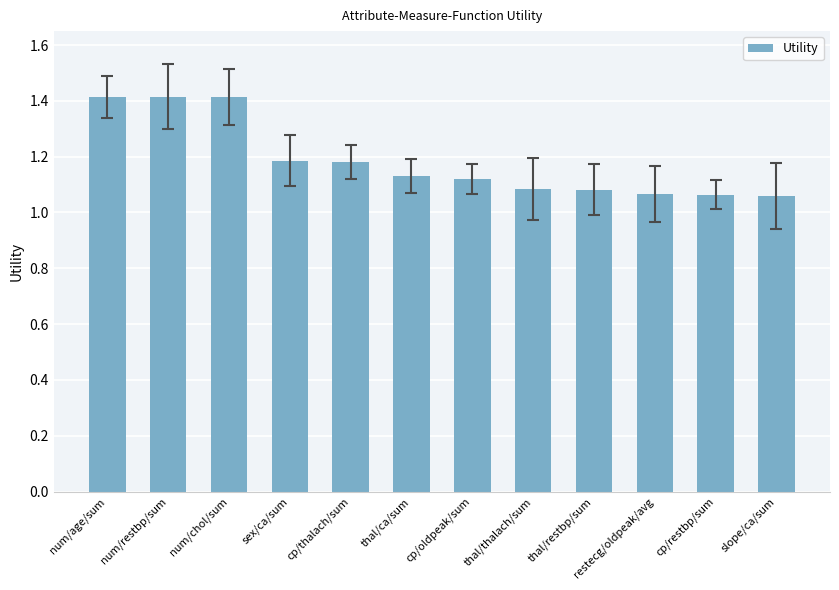

Approximately how many times larger is the value at slope/ca/sum compared to num/restbp/sum?

0.7